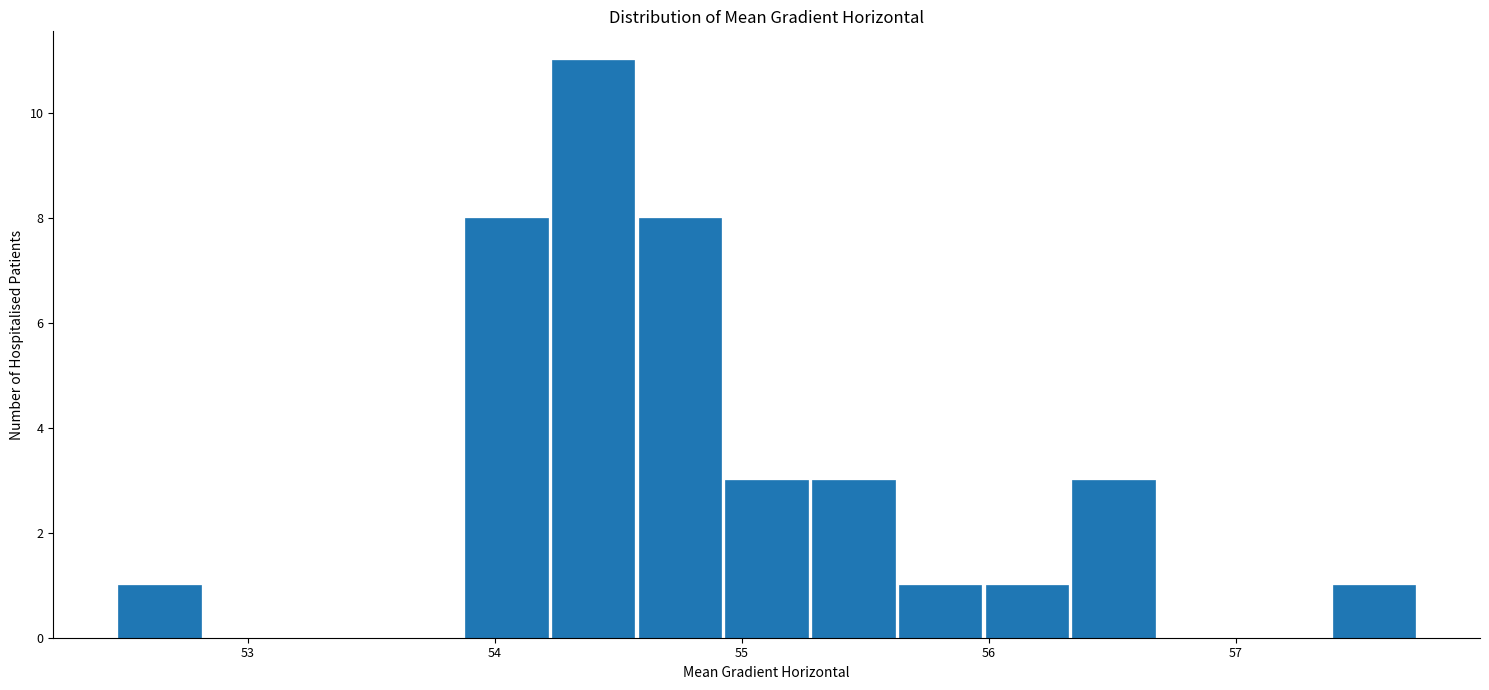

Read against the x-axis, roughly where is the centre of the tallest bar?

54.4